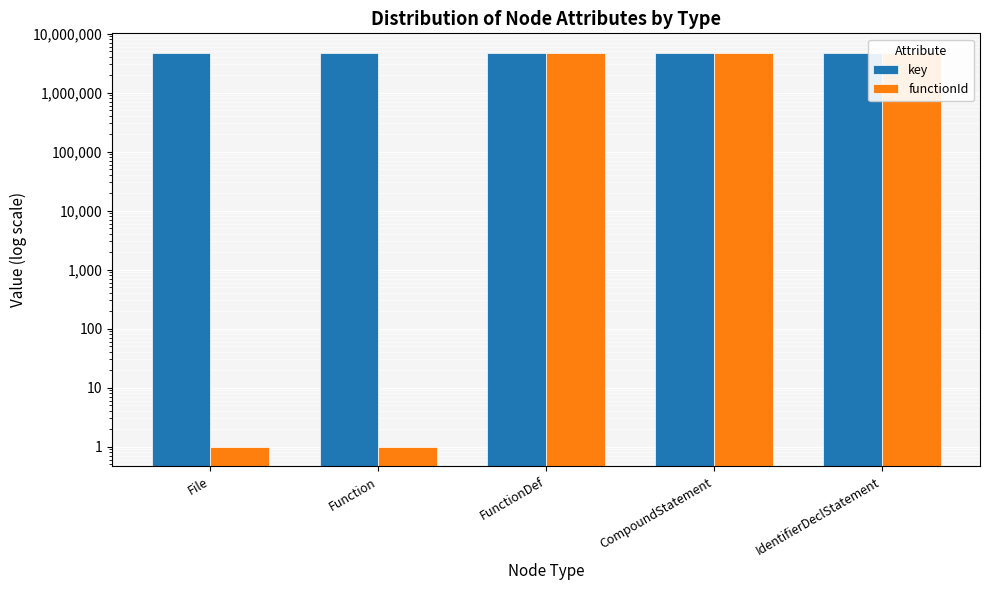

What is the spread (max minus min) of values at CompoundStatement?

2